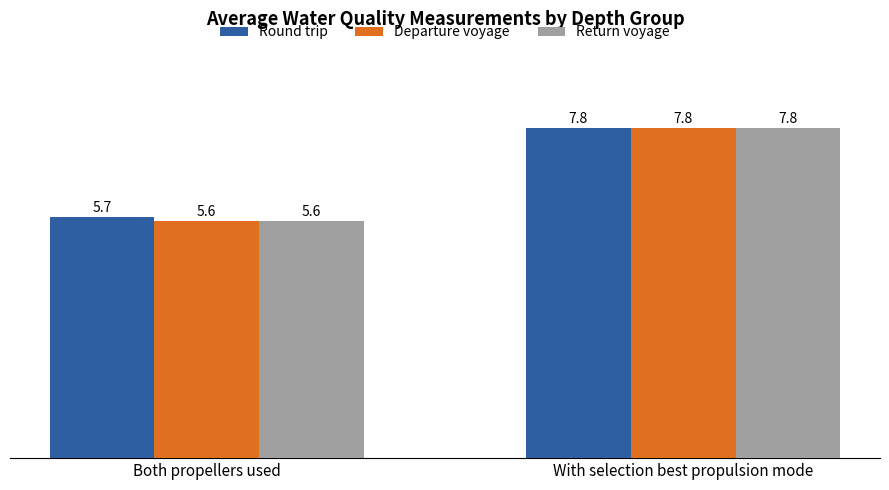

Count the number of data series in this chart.

3